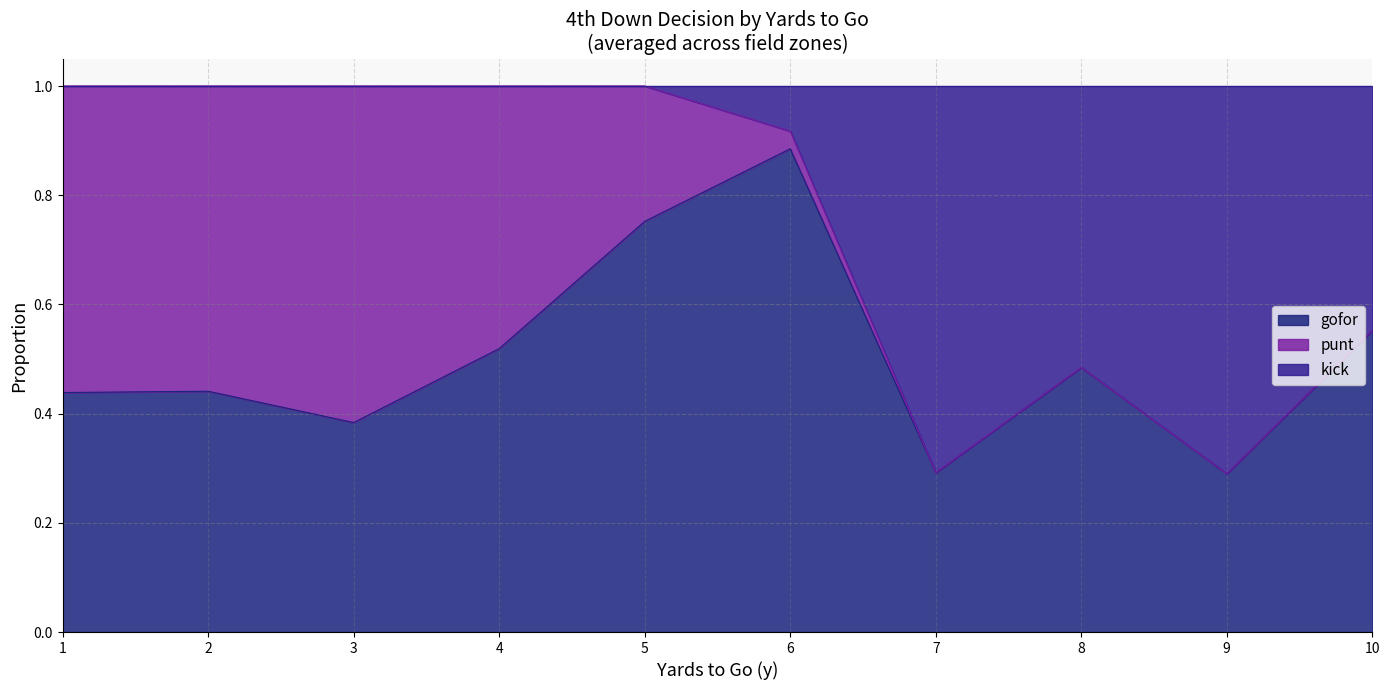

What is the lowest value of the gofor series?

0.3